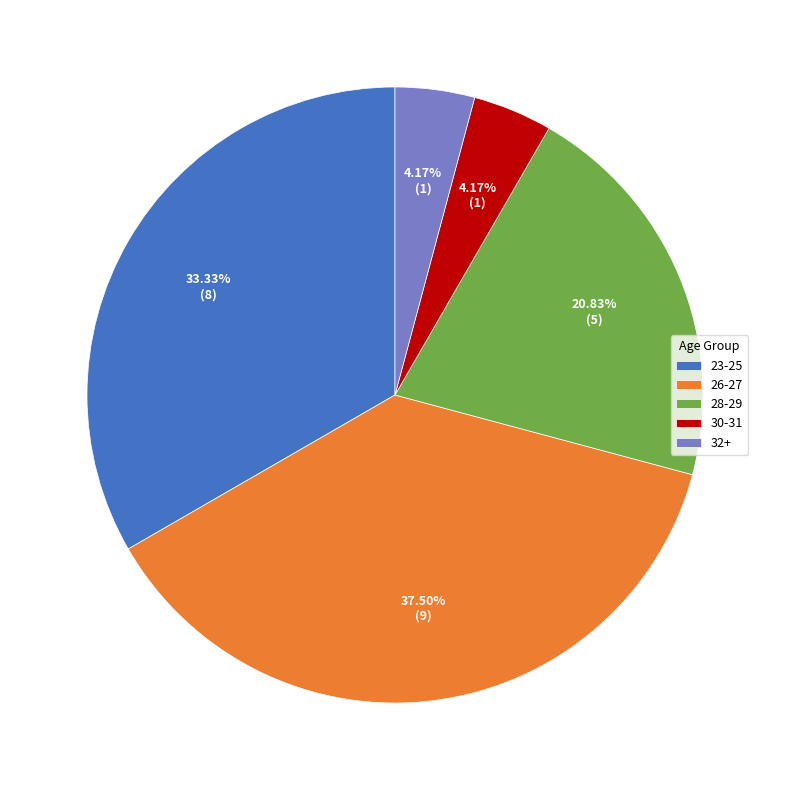

Does 23-25 represent more than half of the total?

No